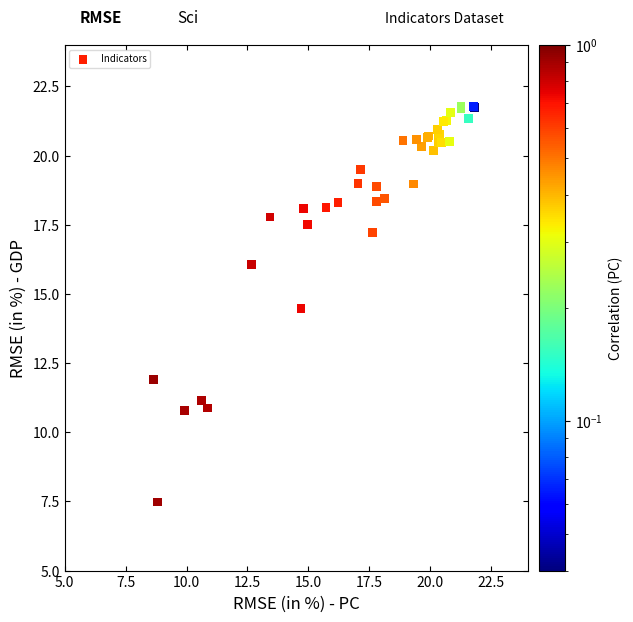

What Y value in the scatter plot is closest to 14?

14.5